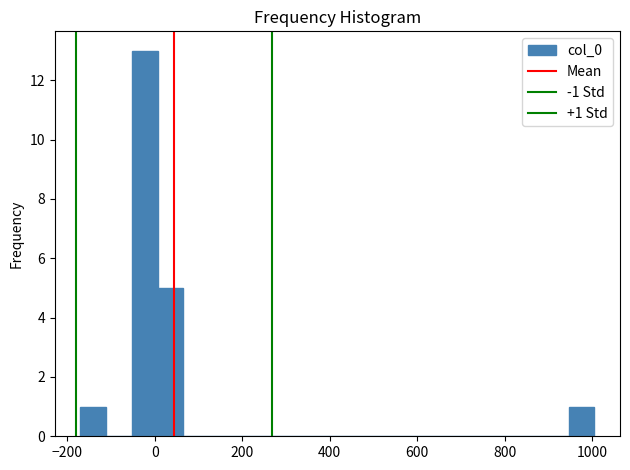

Read against the x-axis, roughly where is the centre of the tallest bar?

-20